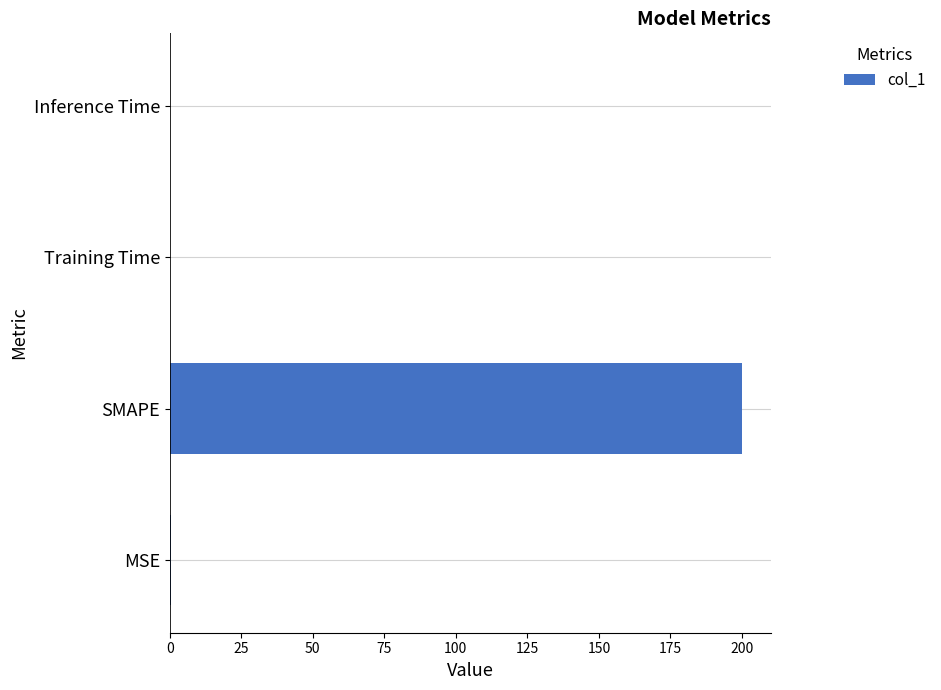

What is the sum of all values?

200.4